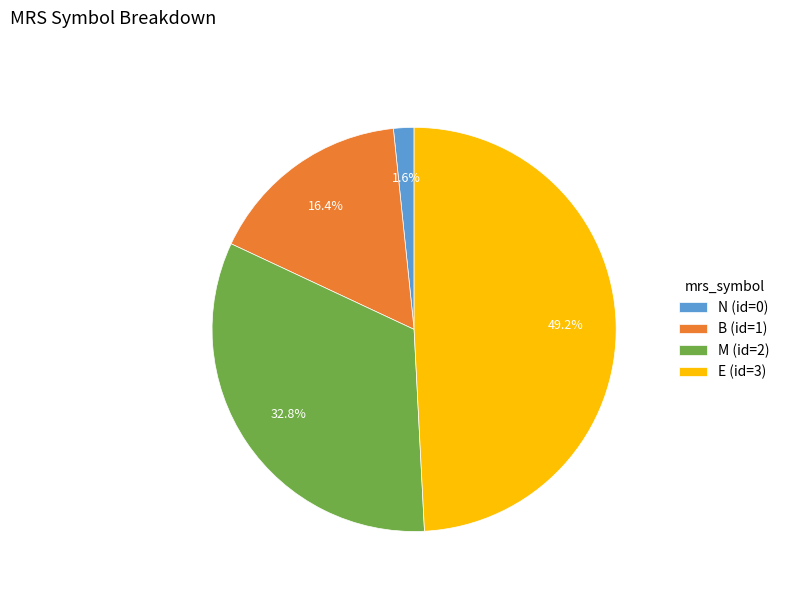

Is it true that E is 60% of the pie?

False